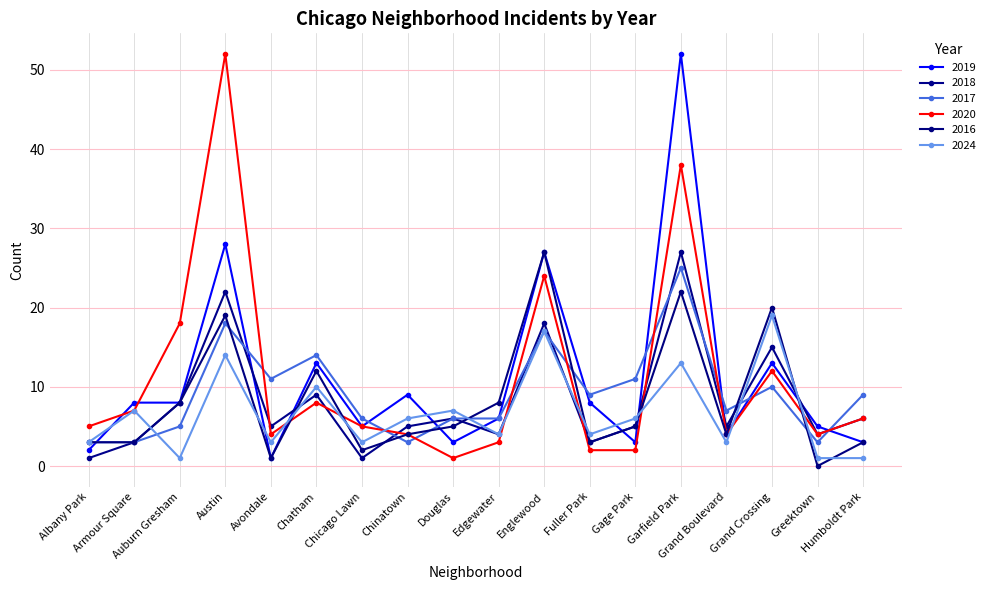

Between which two adjacent categories do 2024 and 2019 first intersect?

Albany Park and Armour Square